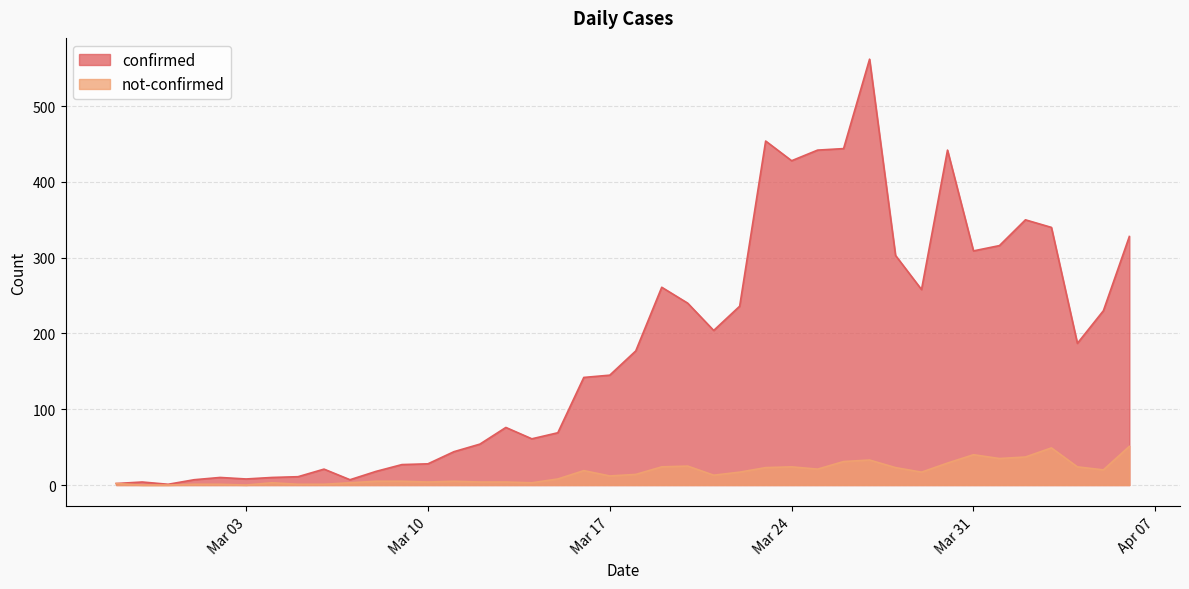

True or false: not-confirmed has more than 2 points higher than both neighbors.

True